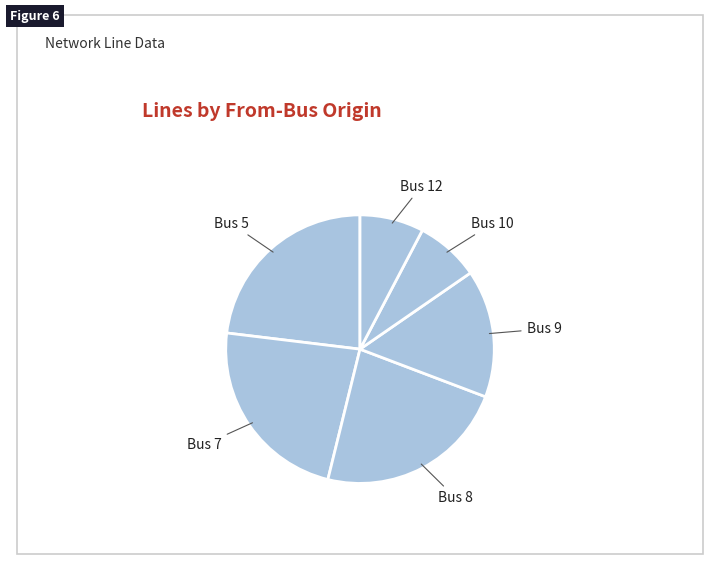

How many slices are in this pie chart?

6